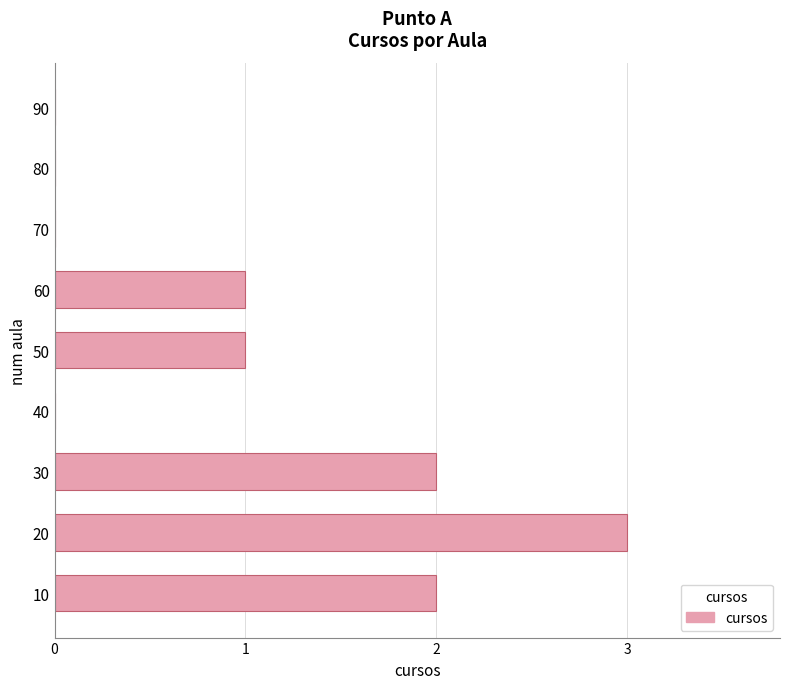

Which has a higher value, 30 or 60?

30